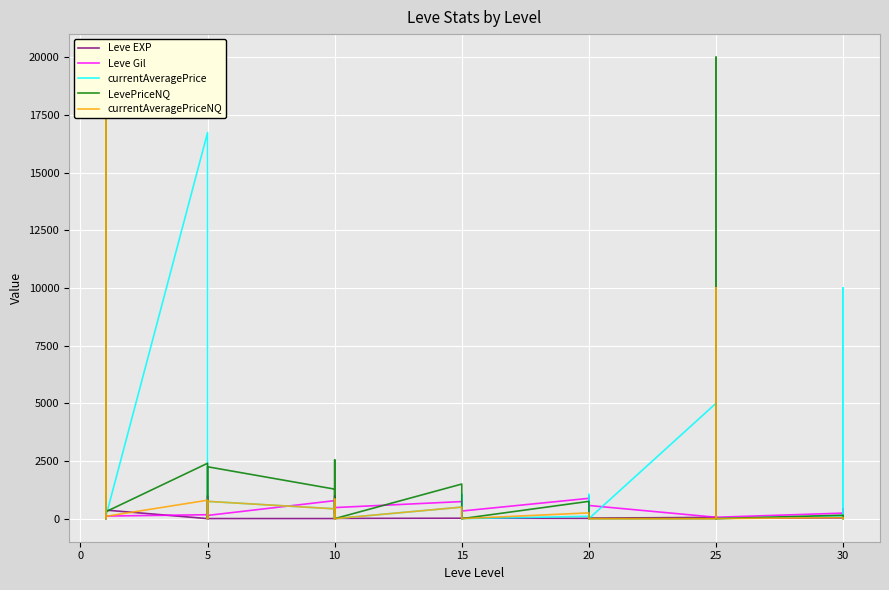

Which series has the largest range (max minus min)?

currentAveragePrice